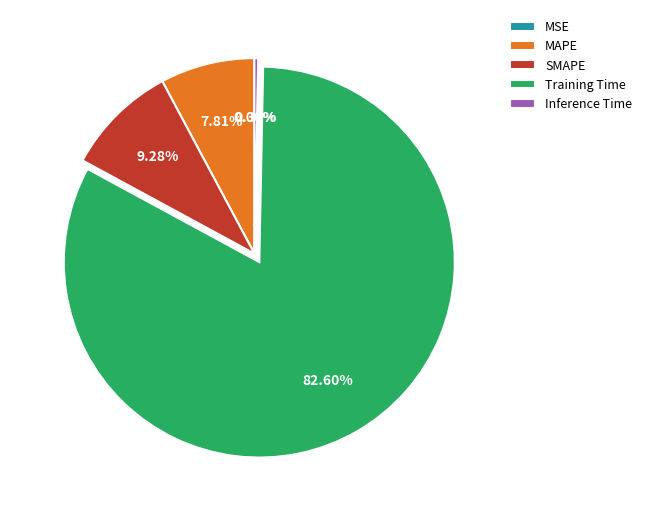

Which slice is the largest?

Training Time